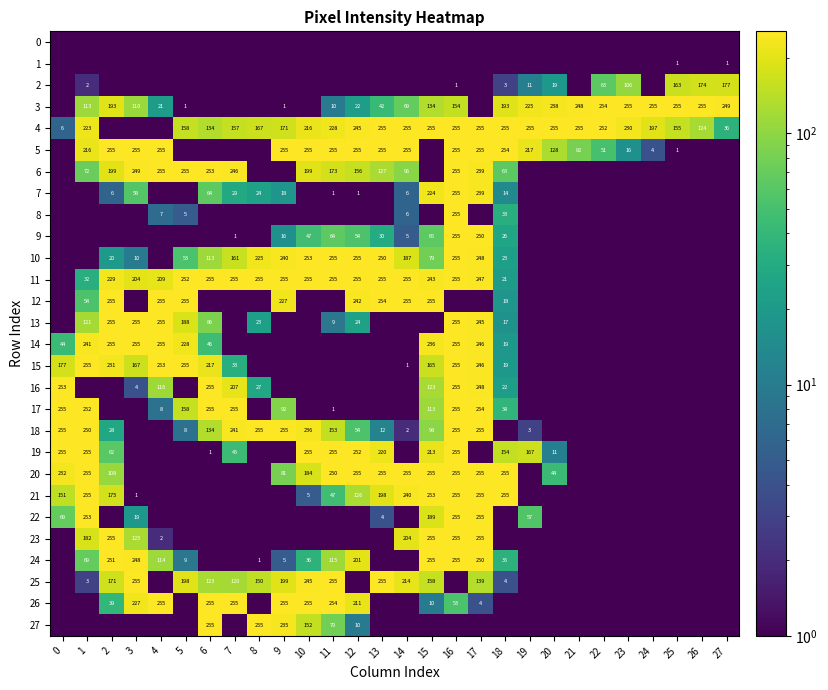

True or false: 11 has a value of 152 at 2.

False